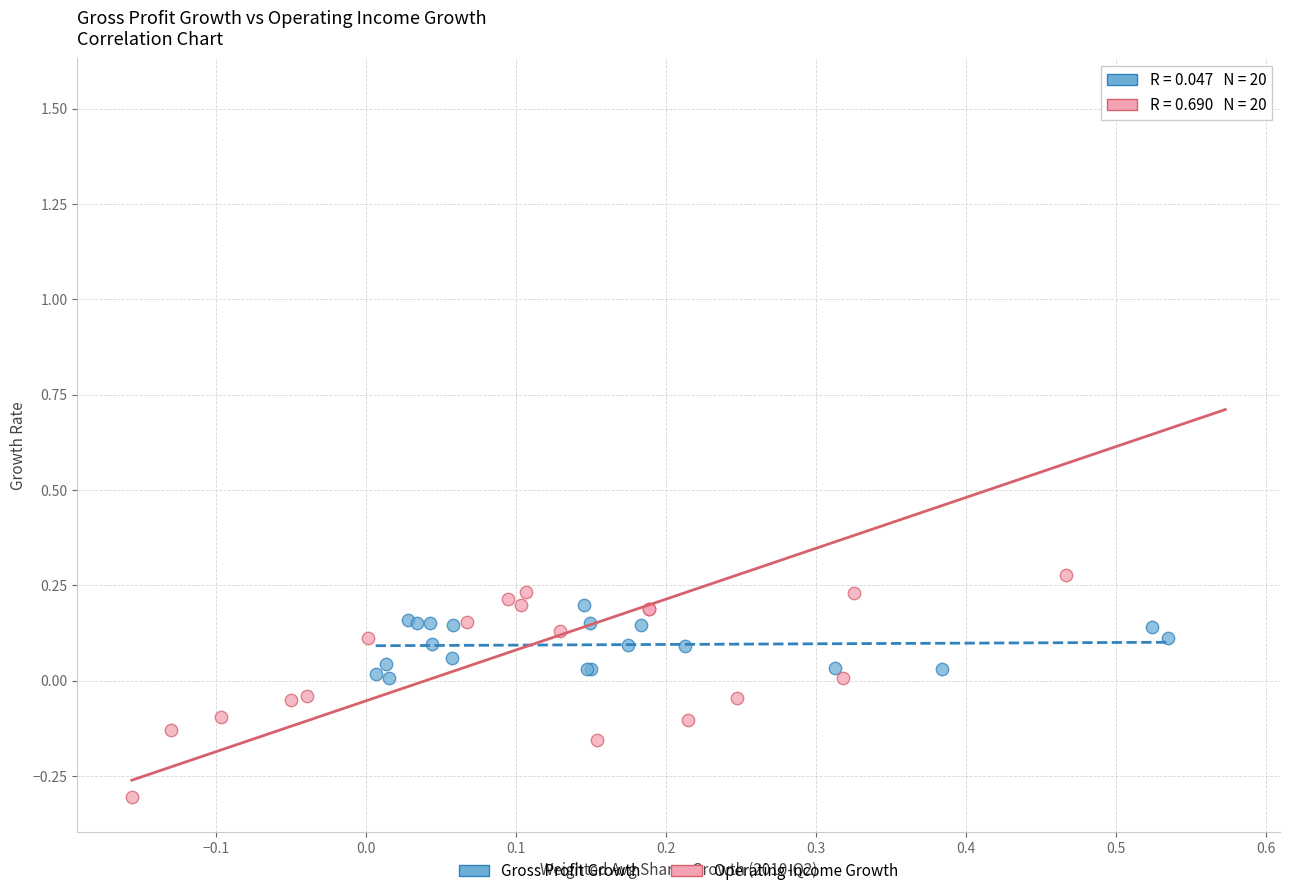

Which series contains the highest Y value?

Operating Income Growth